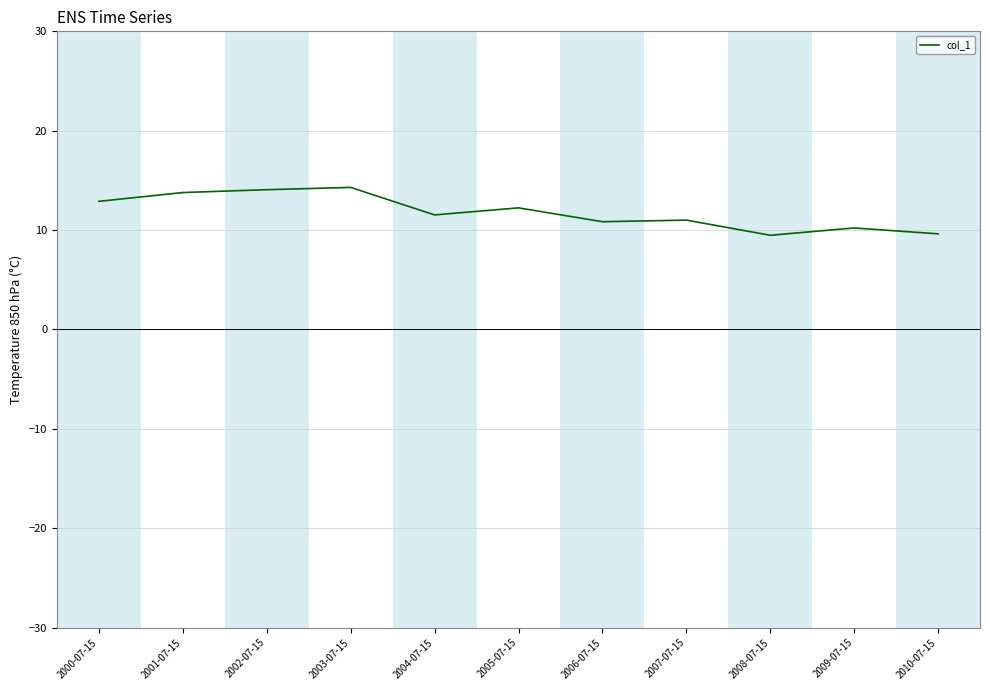

Approximately how many times larger is the value at 2008-07-15 compared to 2007-07-15?

0.9